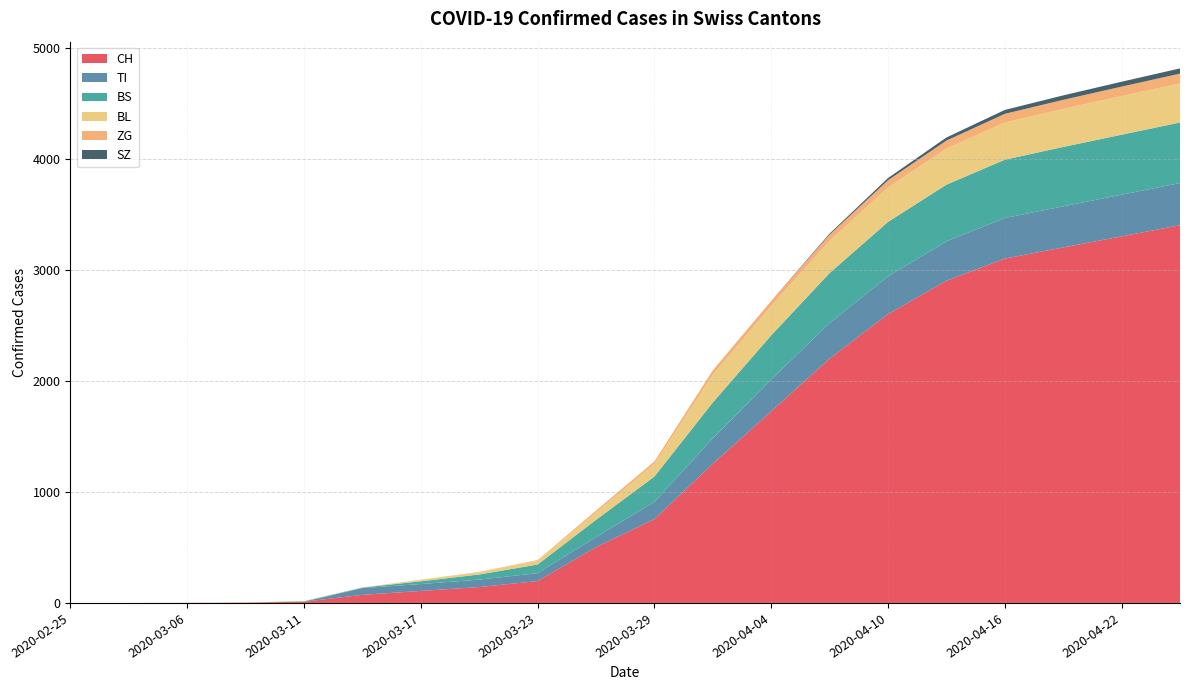

Reading right to left, extract all data points from this chart.

CH: 3400	3300	3200	3100	2900	2600	2200	1725	1253	755	502	197	143	108	73	11	3	1	0	0
TI: 380	375	370	365	355	340	320	287	229	155	91	71	67	62	61	0	0	0	0	0
BS: 545	540	535	525	510	490	450	397	323	228	155	78	46	25	4	4	0	0	0	0
BL: 352	348	342	335	325	310	290	266	249	115	65	35	18	13	2	2	1	0	0	0
ZG: 88	85	82	78	72	65	55	44	40	21	18	5	5	1	0	0	0	0	0	0
SZ: 47	44	40	35	28	20	10	0	0	0	0	0	0	0	0	0	0	0	0	0